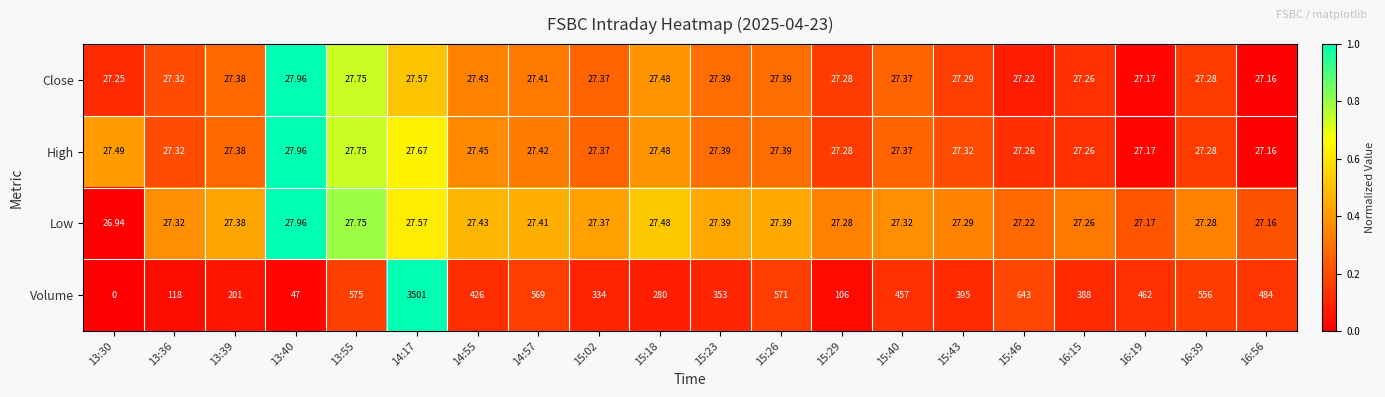

How many categories are shown in the chart?

20